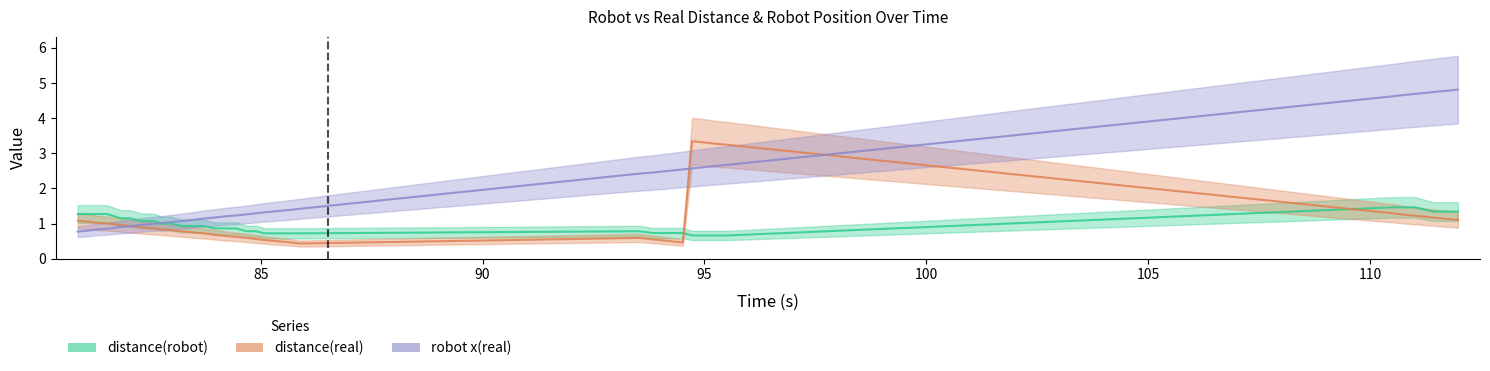

Is it true that robot x(real) equals 2.7 at 95.518?

True